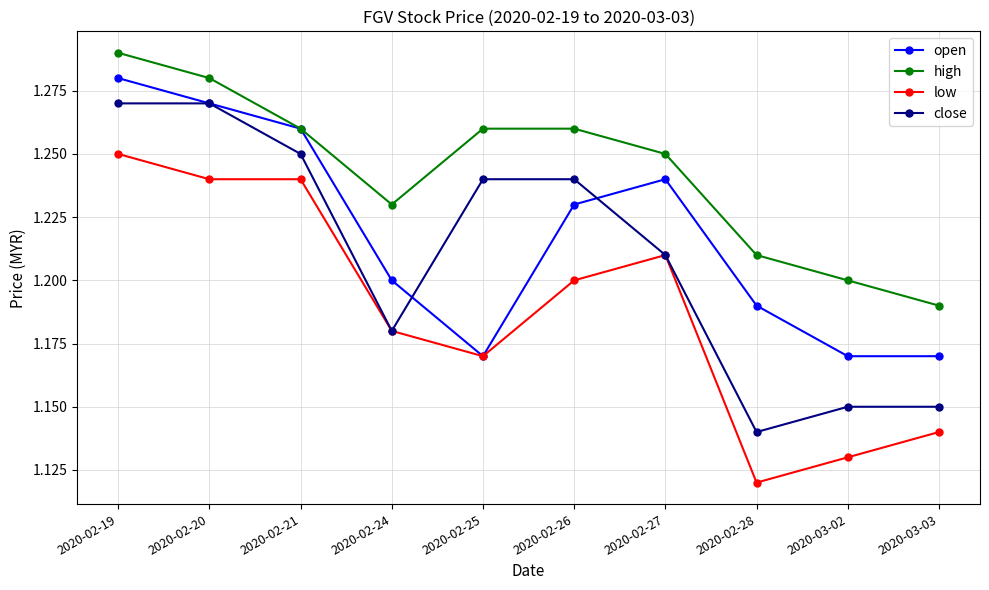

At how many categories does at least one series exceed 1?

10